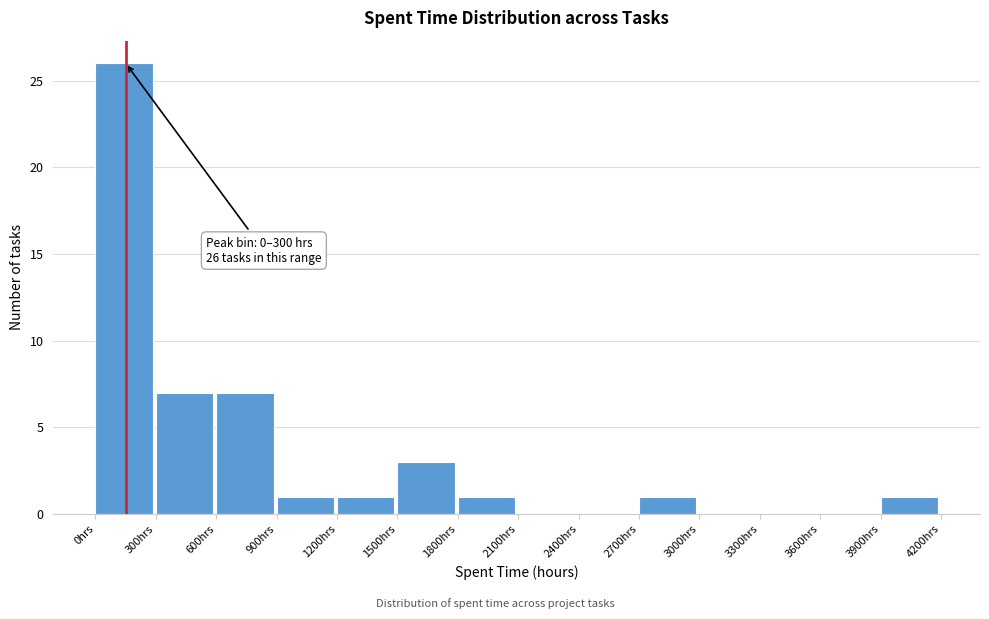

Which range on the x-axis has the tallest bar?

0 to 300